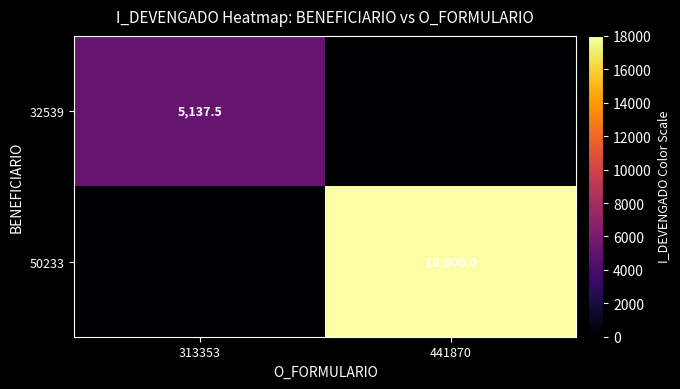

Is it true that 32539 equals 5137.5 at 313353?

True